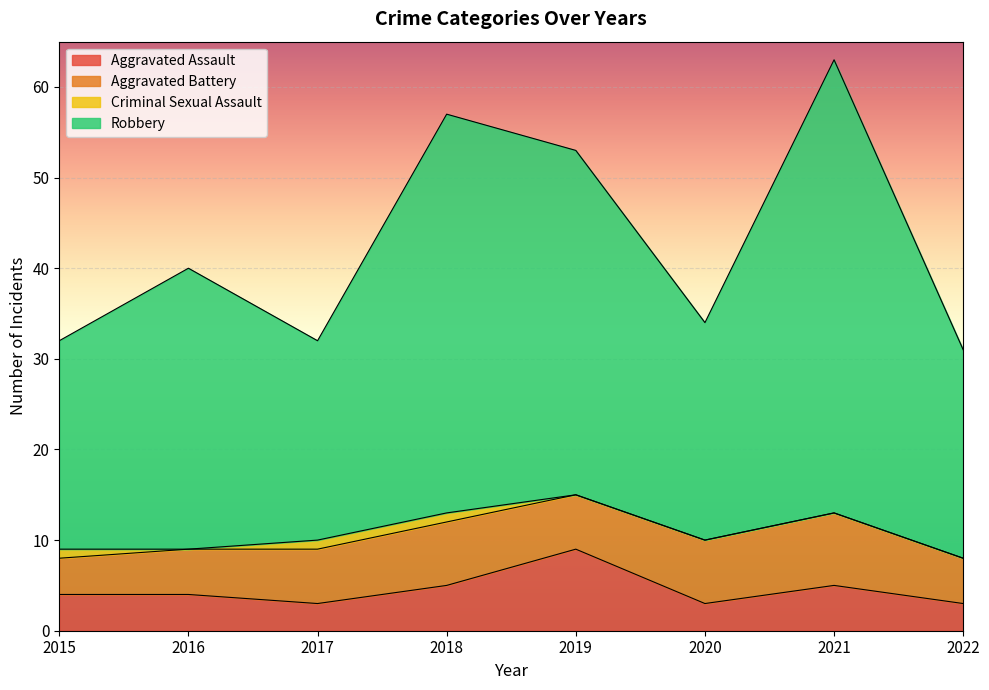

Does the chart display data point markers on the line(s)?

No